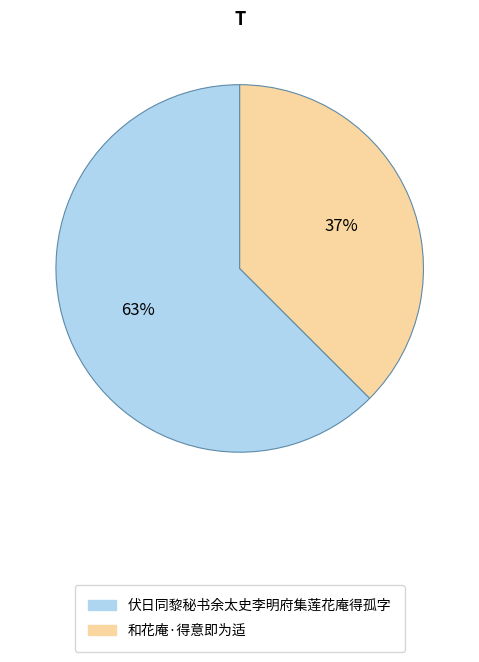

Is the sum of 伏日同黎秘书余太史李明府集莲花庵得孤字 and 和花庵·得意即为适 greater than half?

Yes